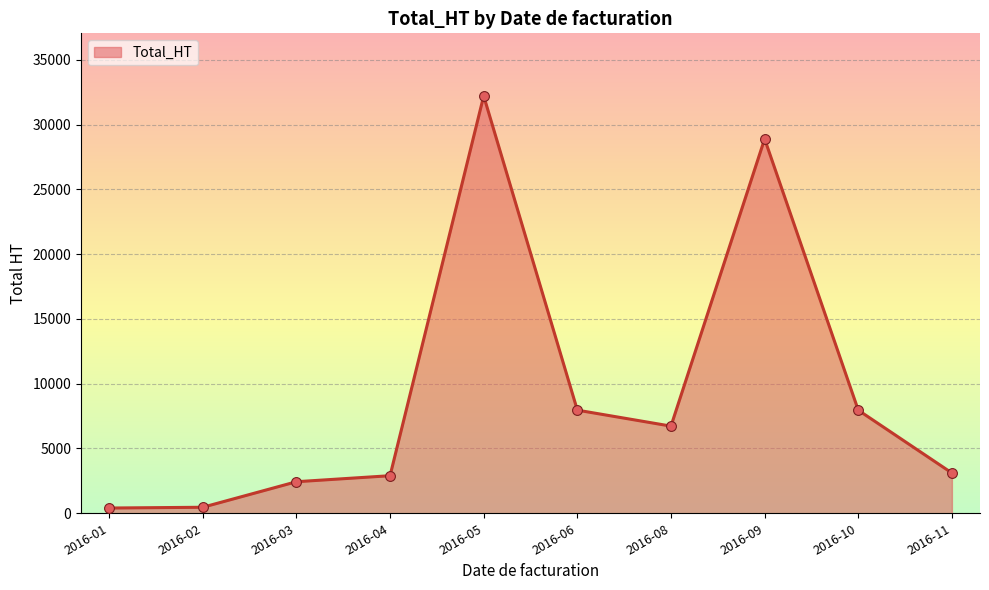

Approximately how many times larger is the value at 2016-05 compared to 2016-09?

1.1